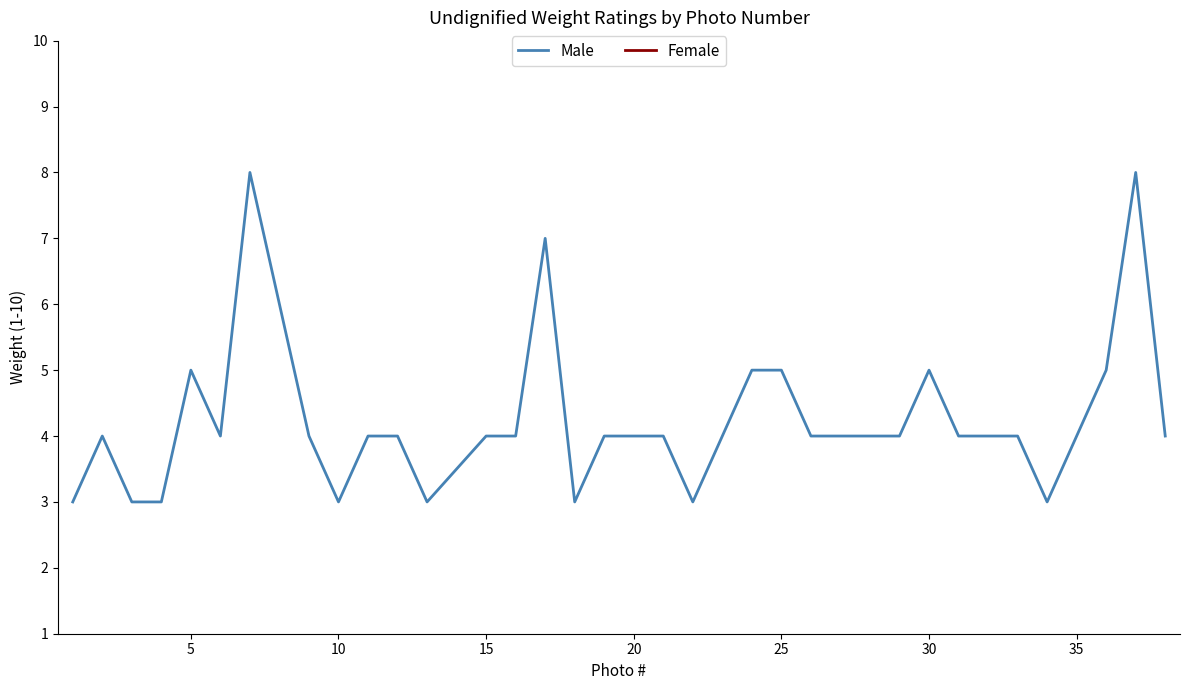

The value of Male at 20 is 4. True or false?

True